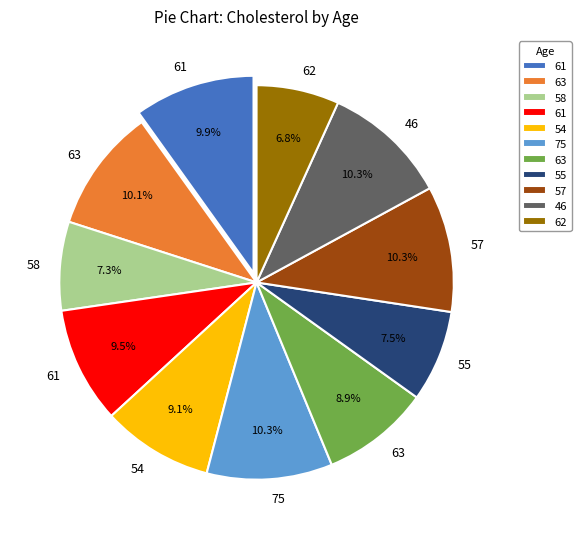

Is there a majority slice in this chart?

No